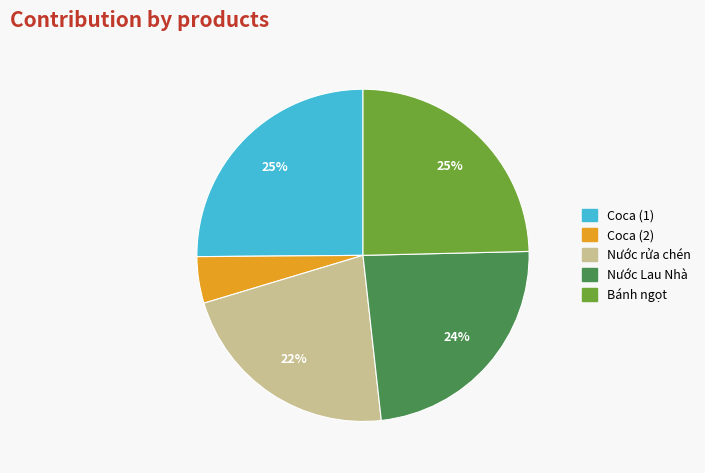

Which slice is the smallest?

Coca (2)